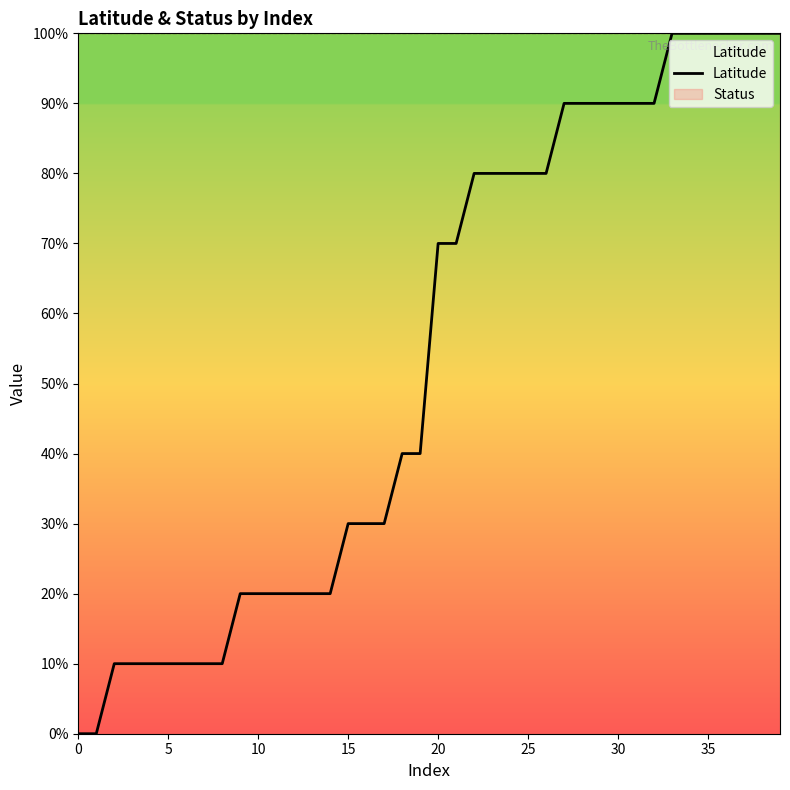

True or false: there are more than 2 points higher than both neighbors.

False